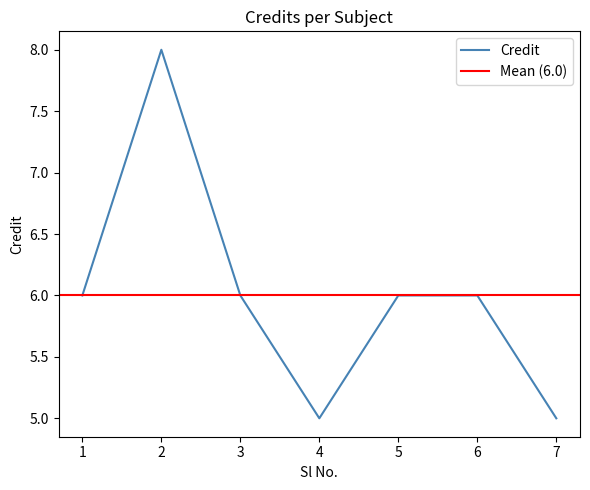

Rank the categories by value from highest to lowest.

2, 1, 3, 5, 6, 4, 7